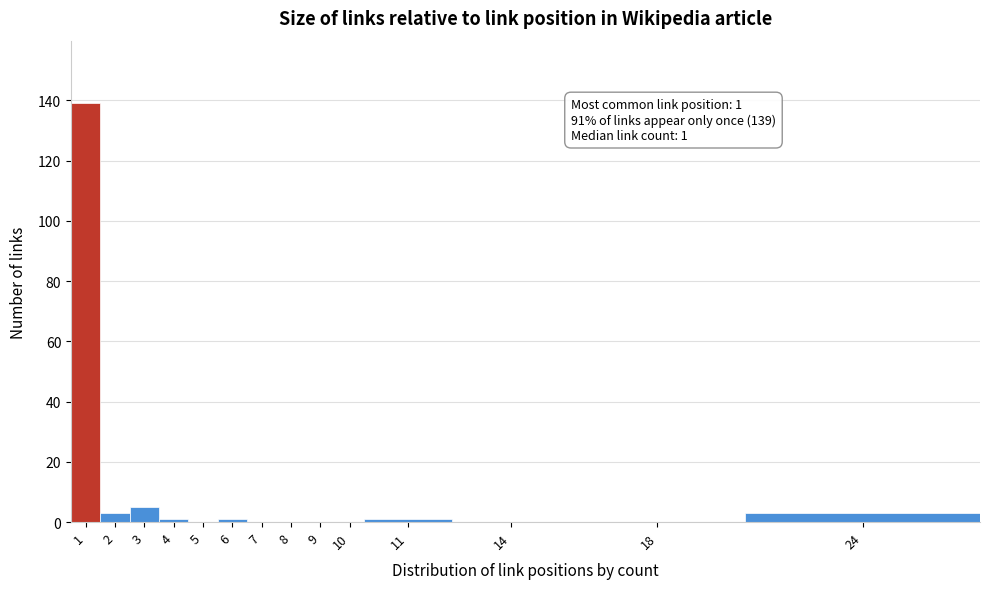

What is the maximum value shown in the chart?

139